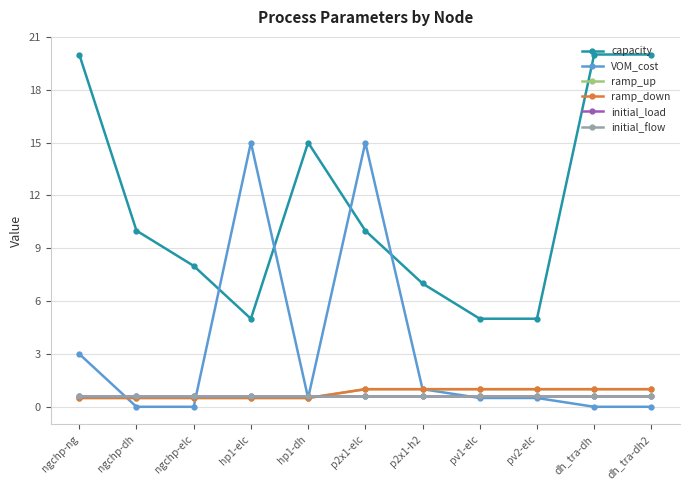

Reading left to right, list all the values displayed in this chart.

capacity: 20.0	10.0	8.0	5.0	15.0	10.0	7.0	5.0	5.0	20.0	20.0
VOM_cost: 3.0	0.0	0.0	15.0	0.5	15.0	1.0	0.5	0.5	0.0	0.0
ramp_up: 0.5	0.5	0.5	0.5	0.5	1.0	1.0	1.0	1.0	1.0	1.0
ramp_down: 0.5	0.5	0.5	0.5	0.5	1.0	1.0	1.0	1.0	1.0	1.0
initial_load: 0.6	0.6	0.6	0.6	0.6	0.6	0.6	0.6	0.6	0.6	0.6
initial_flow: 0.6	0.6	0.6	0.6	0.6	0.6	0.6	0.6	0.6	0.6	0.6